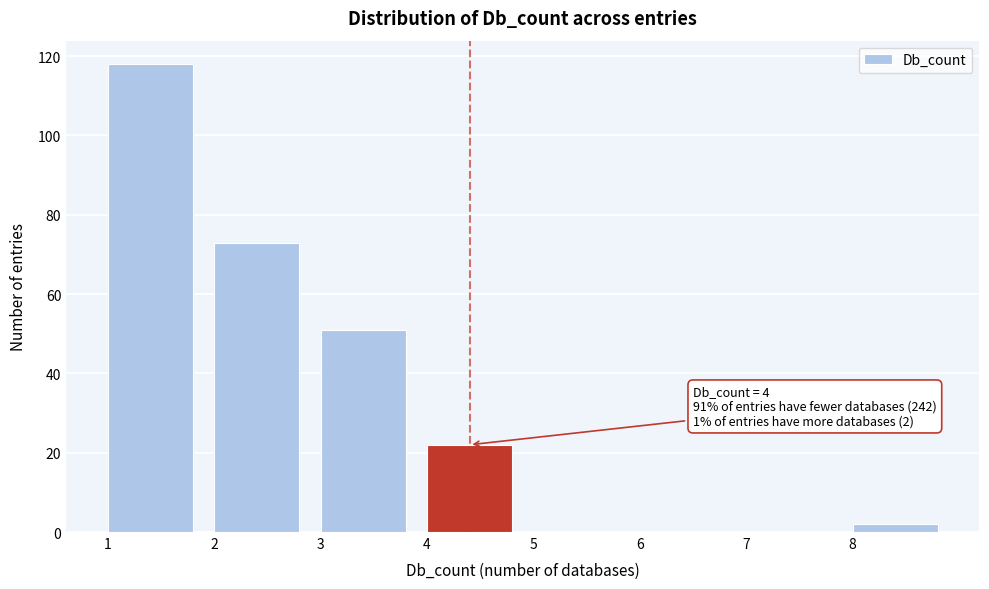

Which range on the x-axis has the tallest bar?

1 to 2